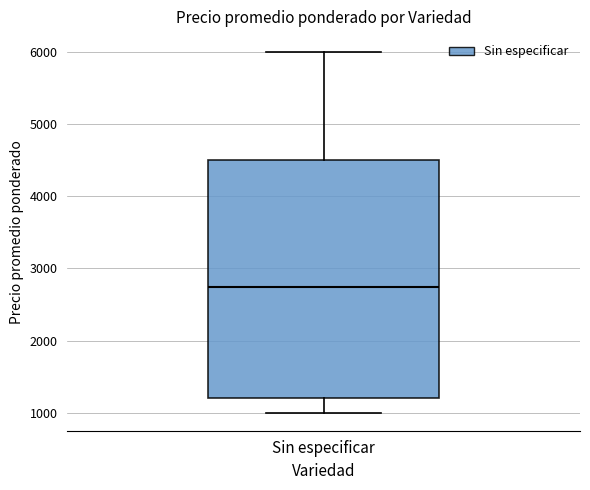

Where is the upper edge of the box for Sin especificar on the y-axis? The values are not printed on the chart, so give them approximately, as read against the axis.

4500